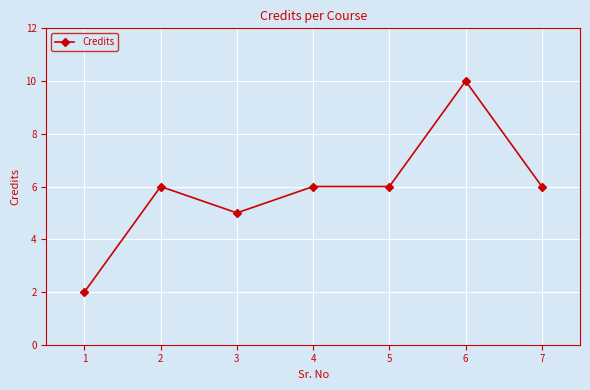

Between 2 and 1, which is larger?

2